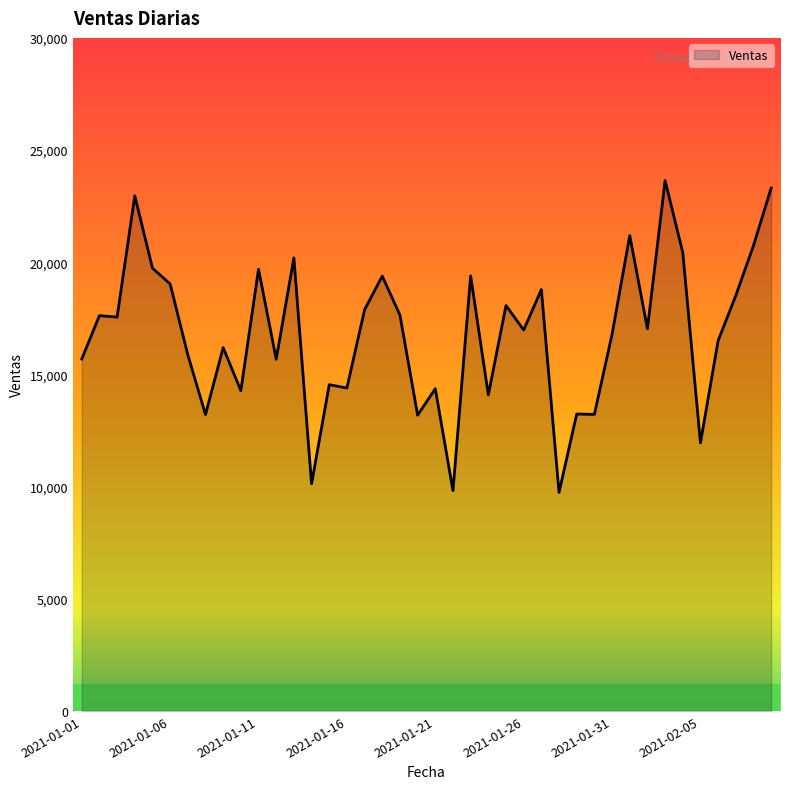

What is the maximum value shown in the chart?

23641.2